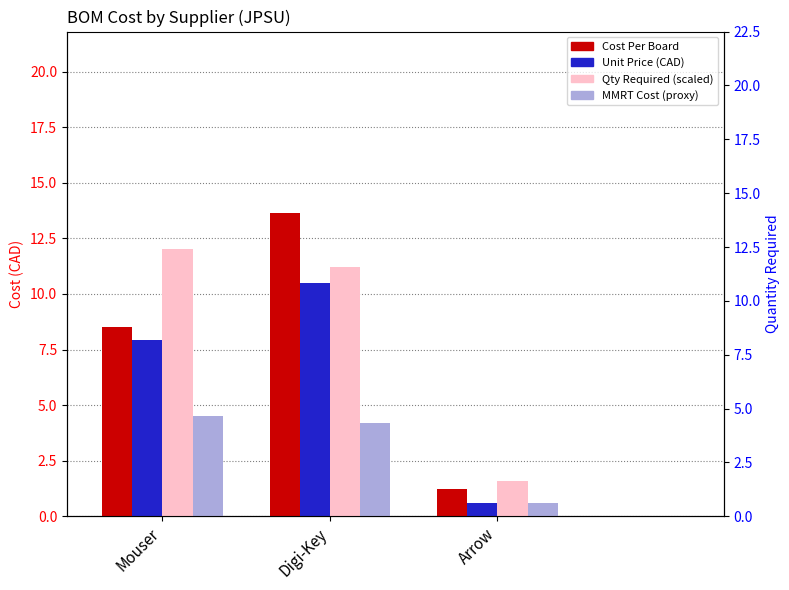

How many bars are there in each group?

4